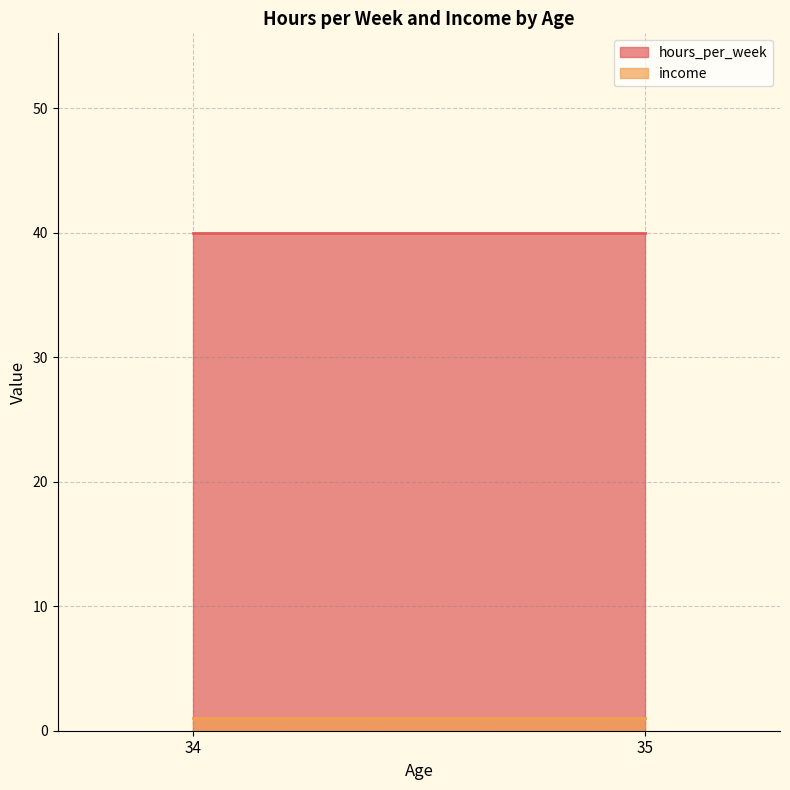

At how many categories does at least one series exceed 35?

2